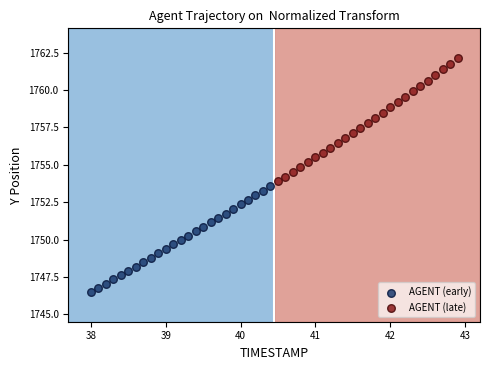

Which series has the largest Y range (max minus min)?

AGENT (late)